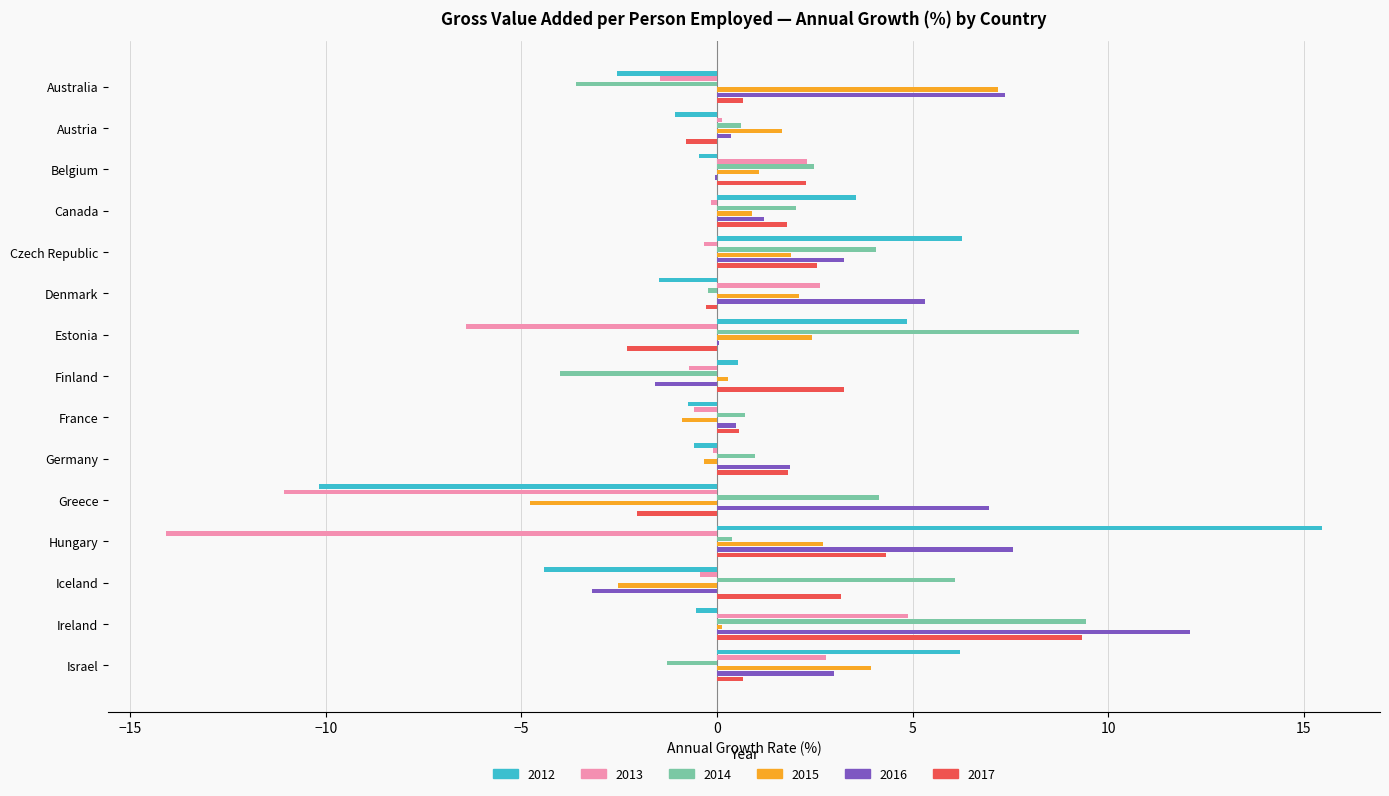

At which label does 2013 reach its peak?

Ireland